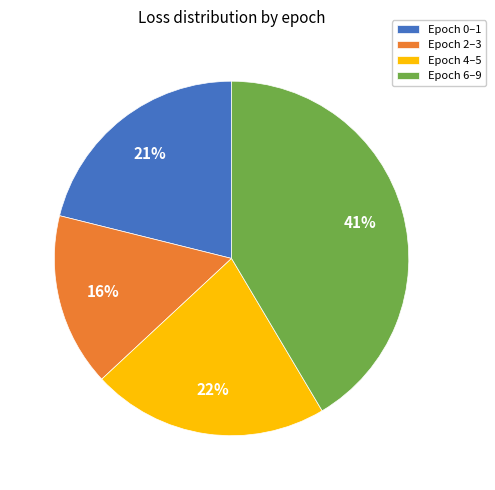

What is the largest slice in the pie chart?

Epoch 6–9